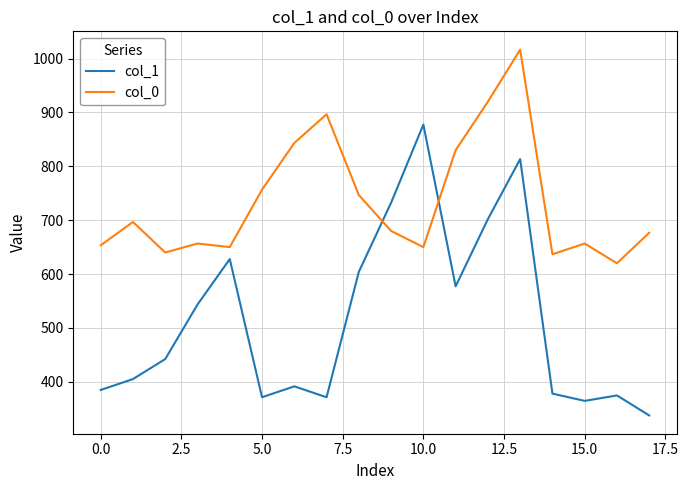

List the series in order of their peak value, highest first.

col_0, col_1